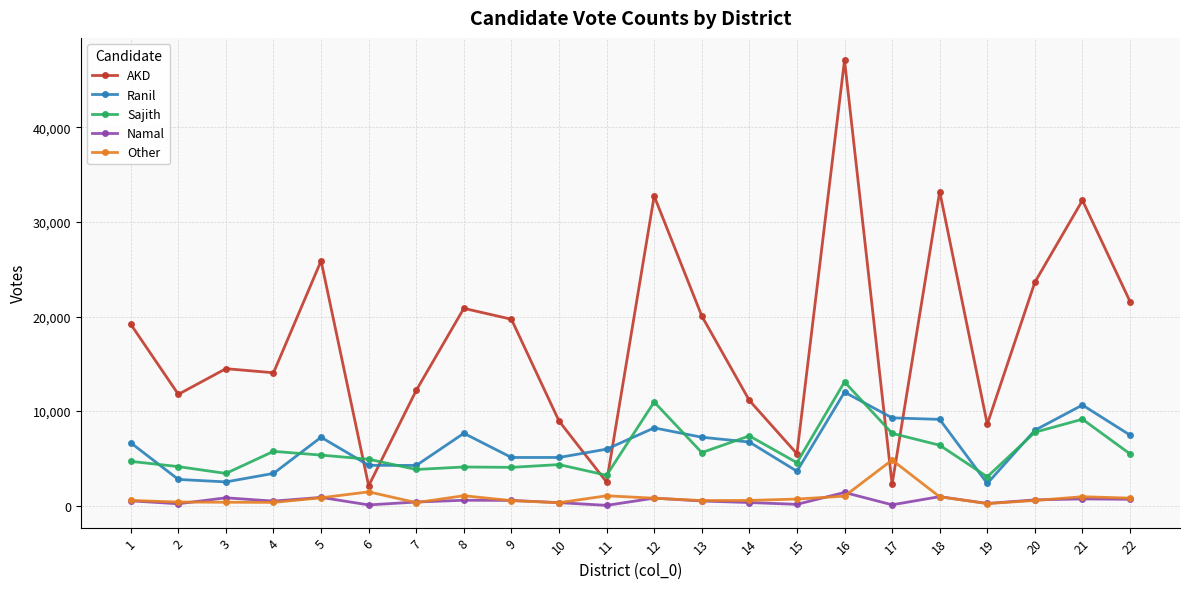

In AKD, how many points are higher than both neighbors (excluding endpoints)?

7